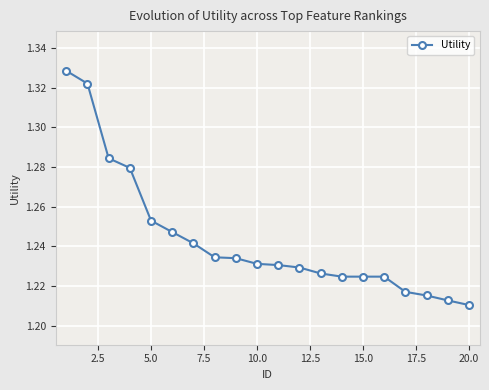

Does the chart have visible grid lines?

Yes